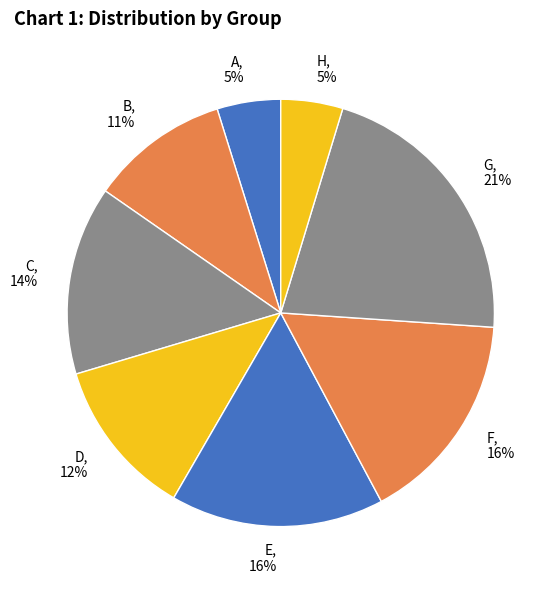

To the nearest percent, what percentage of the pie is G?

21%